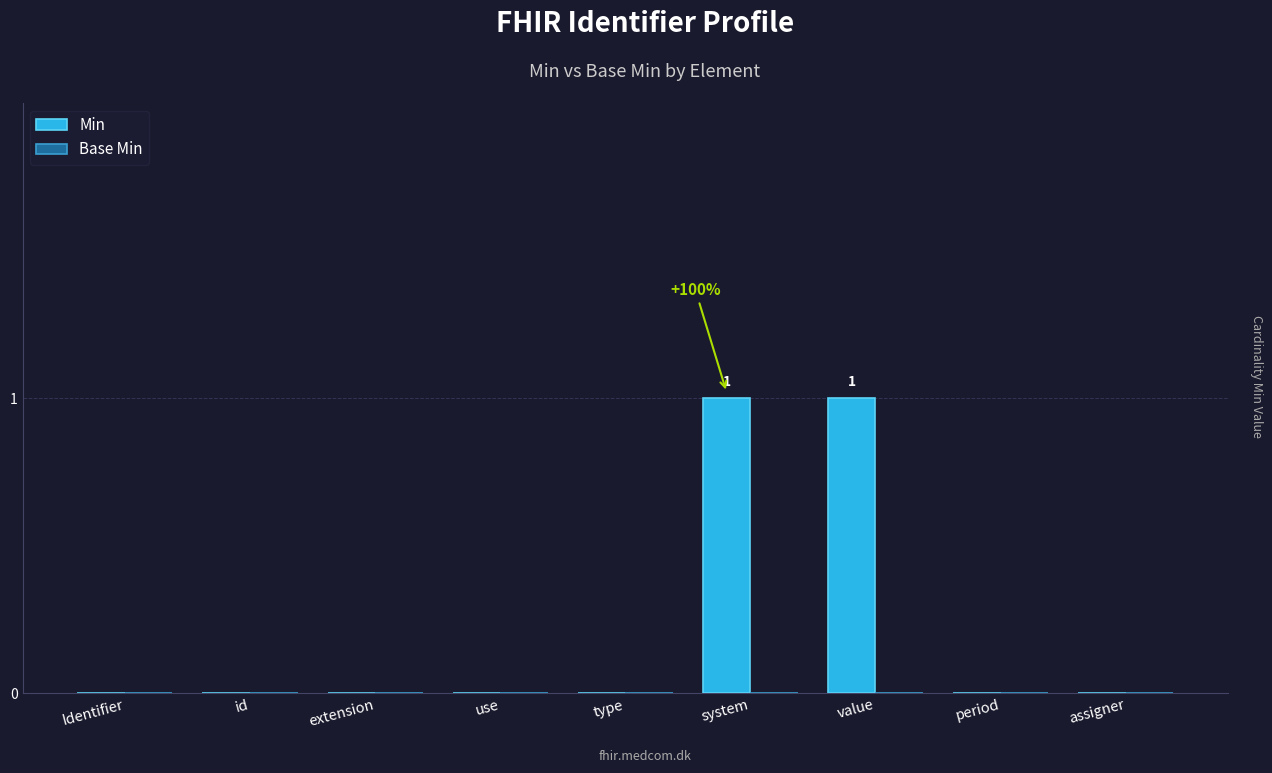

The chart shows a value of 0 at Identifier. True or false?

True